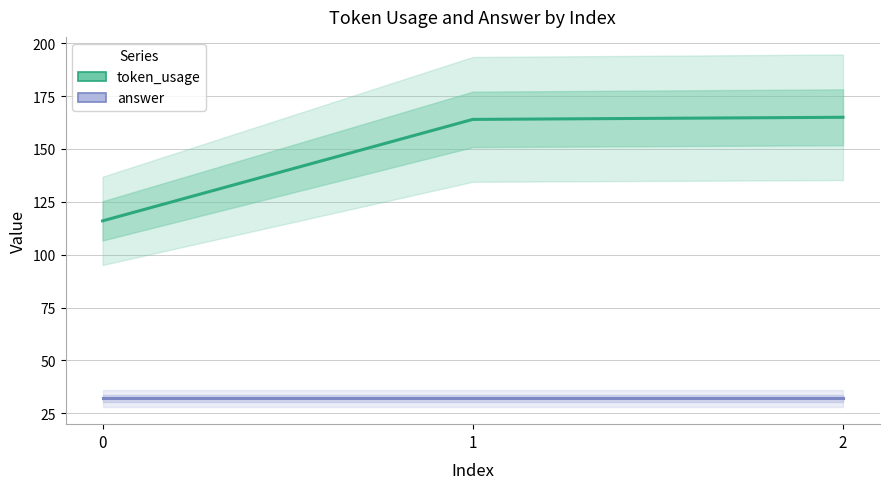

Which series has the largest total across all categories?

token_usage